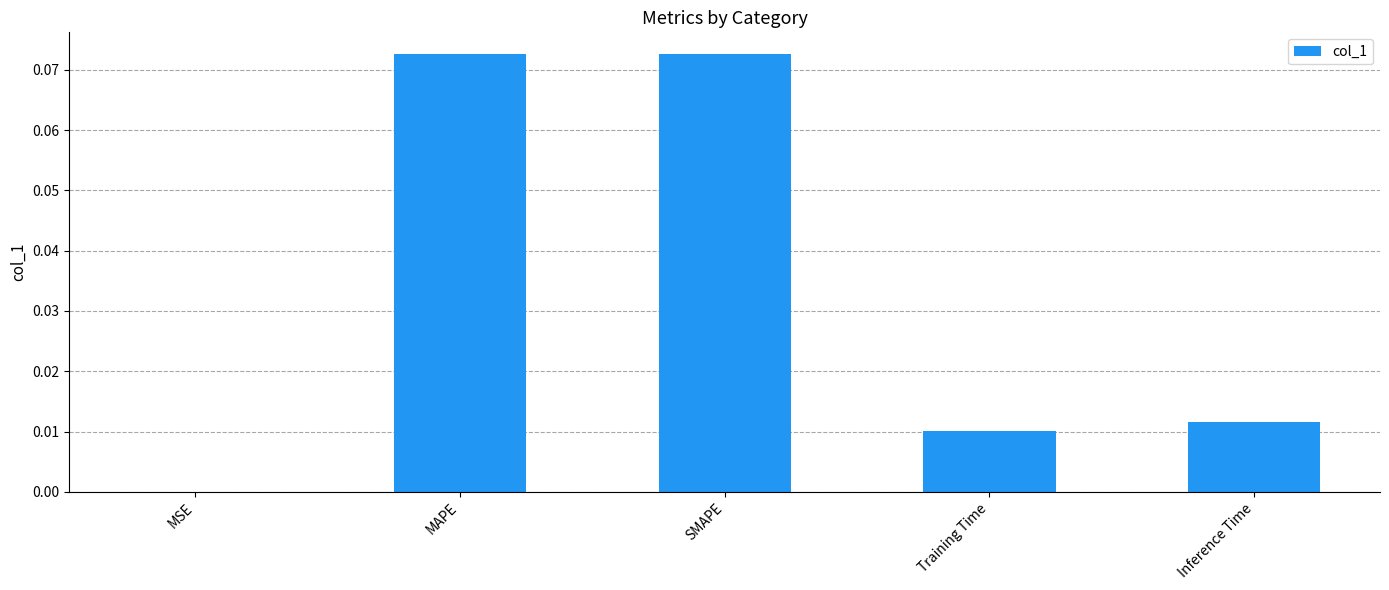

Which has a higher value, MSE or Inference Time?

Inference Time